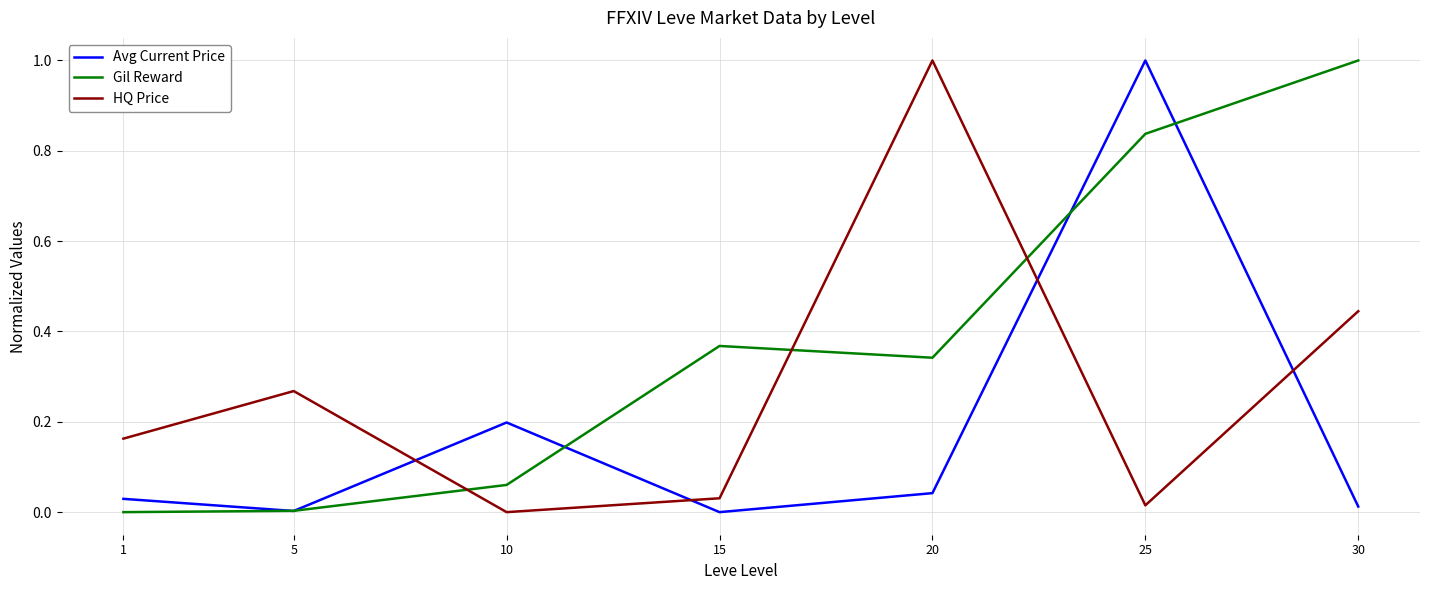

What is the total value across all series at 30?

1.5